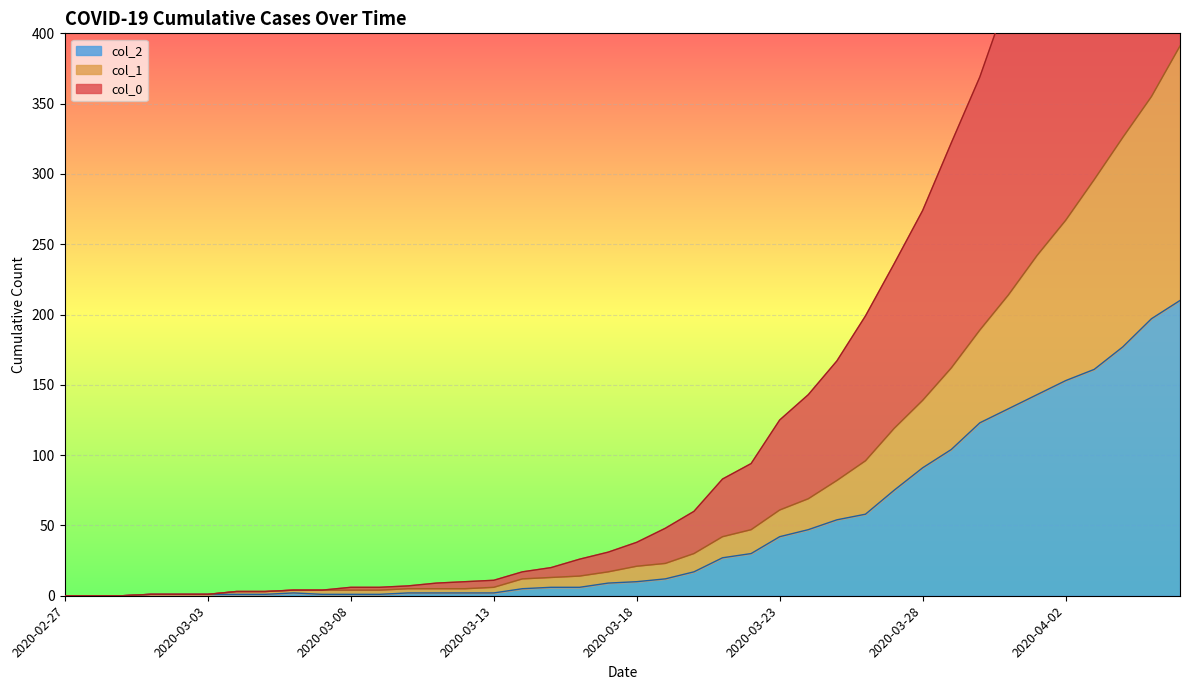

Which series changed the most between 2020-03-03 and 2020-03-07?

col_1